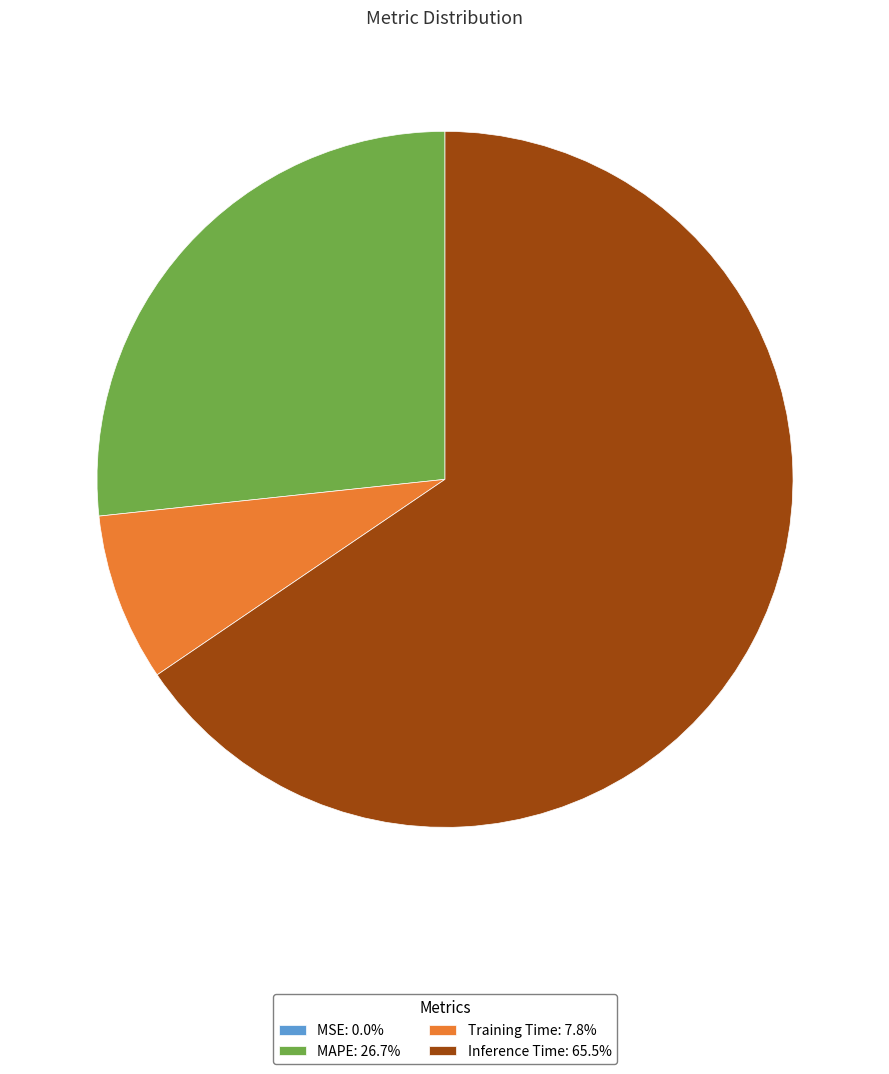

Is there any slice that represents more than half of the pie?

Yes